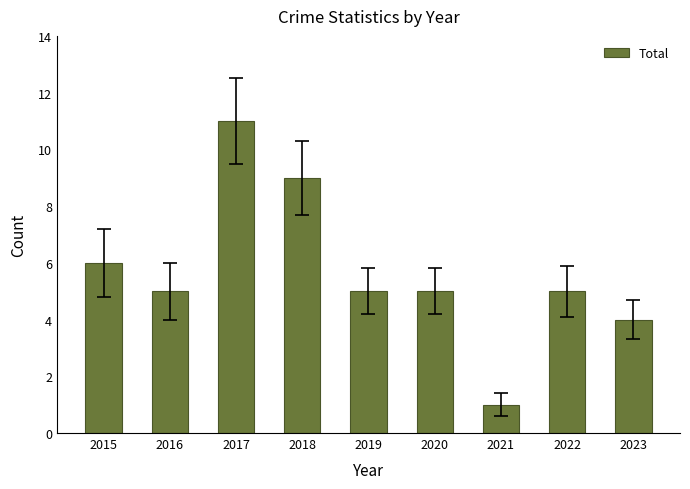

What is the sum of the values at 2021 and 2018?

10